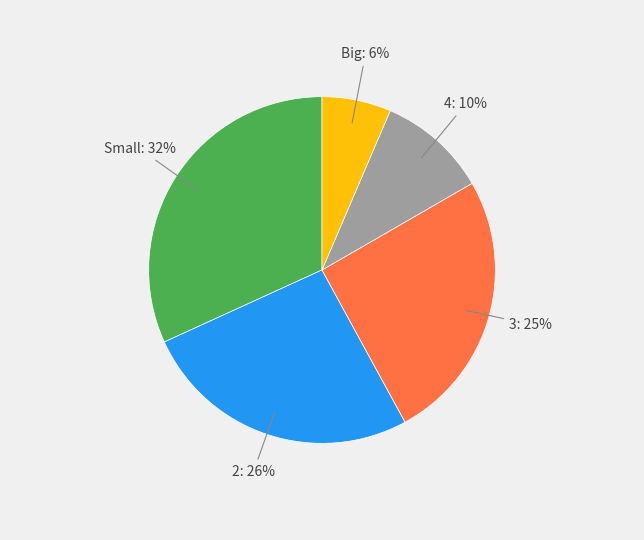

Does any single category account for the majority?

No